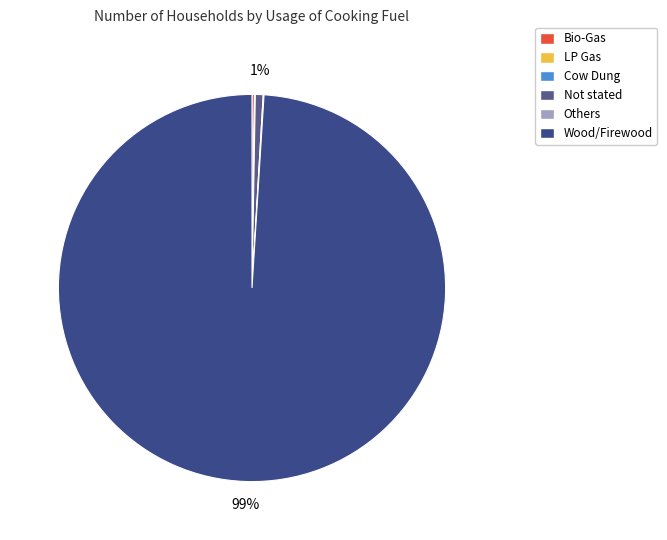

Does Bio-Gas represent more than half of the total?

No